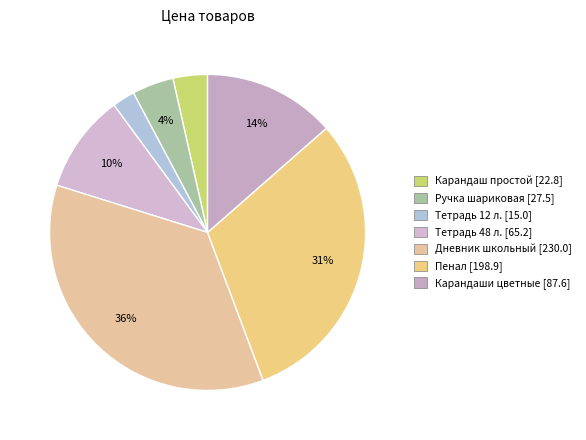

What percentage is the Тетрадь 48 л. slice, to the nearest percent?

10%